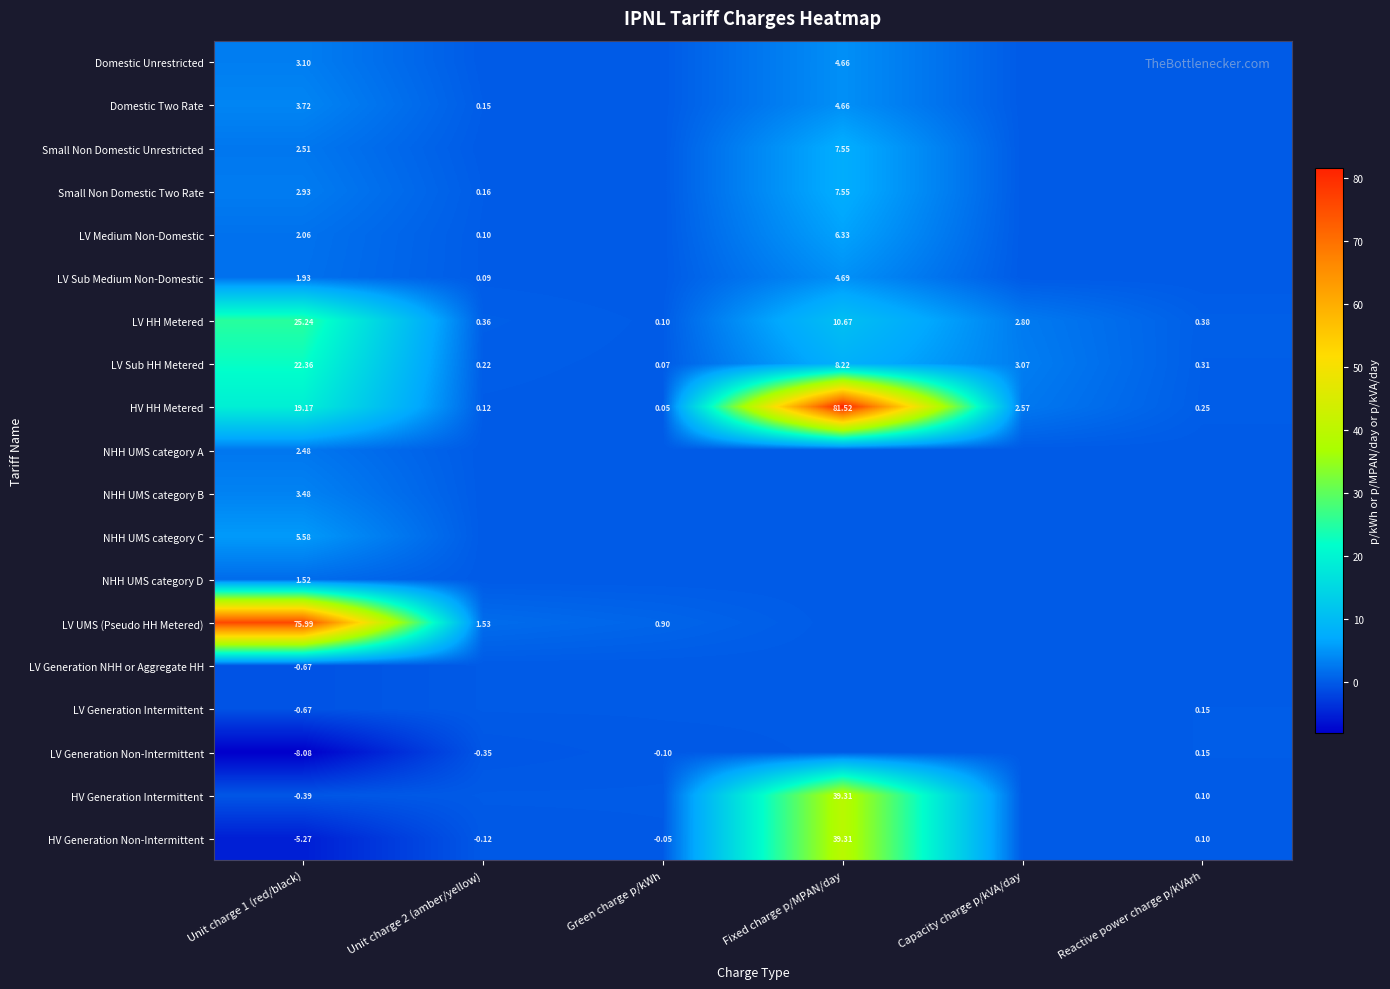

True or false: NHH UMS category C has a value of 0.0 at Unit charge 2 (amber/yellow).

True